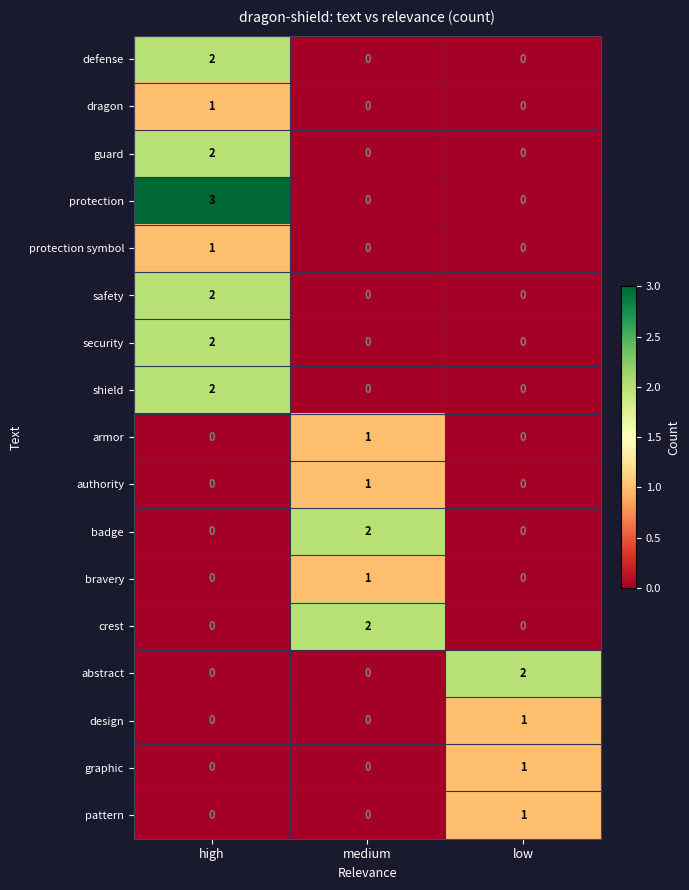

What is the total value across all series at medium?

7